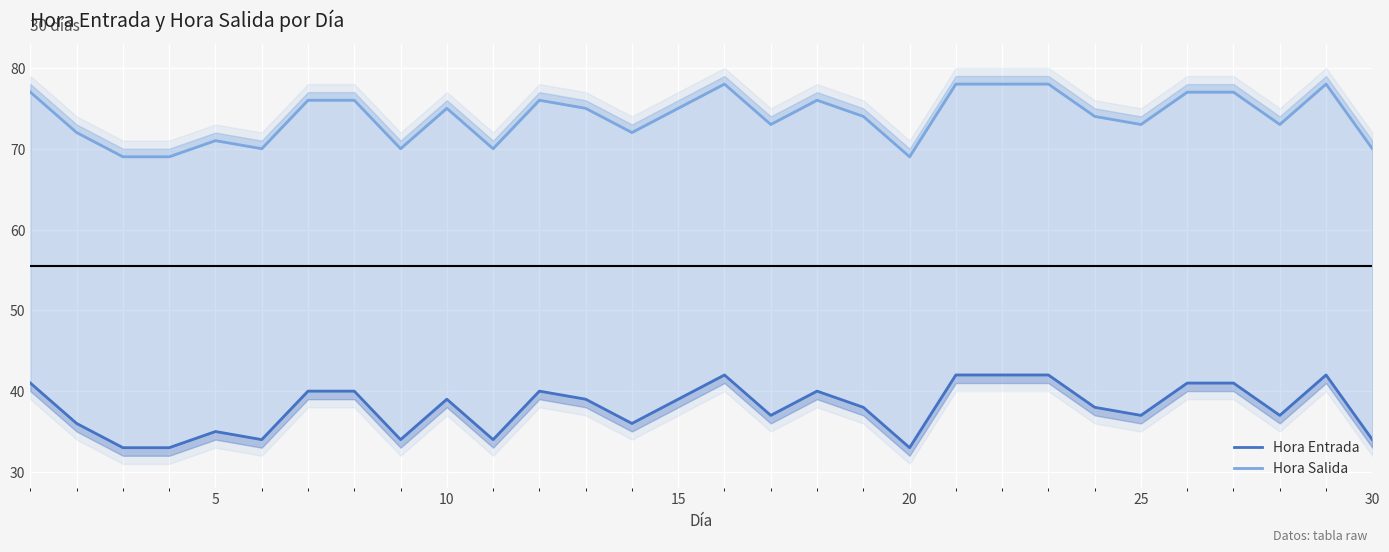

How many lines are shown in the chart?

2